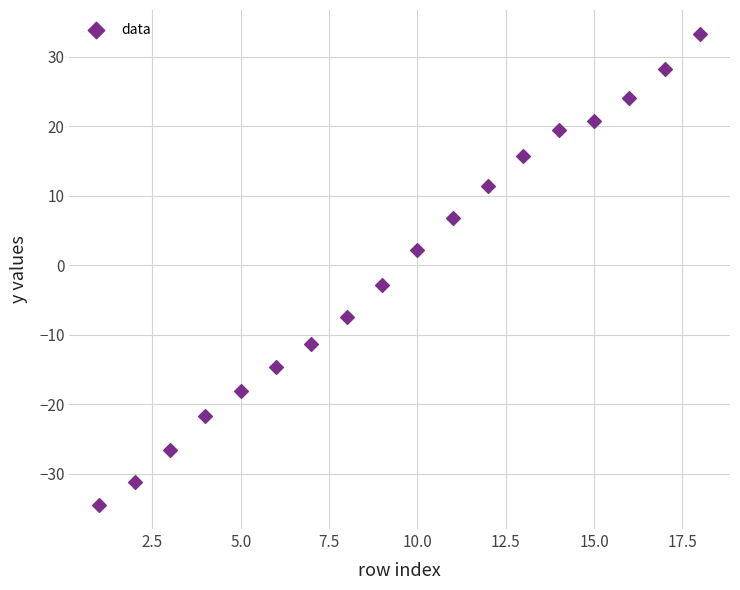

What is the range of Y values (max minus min)?

67.9